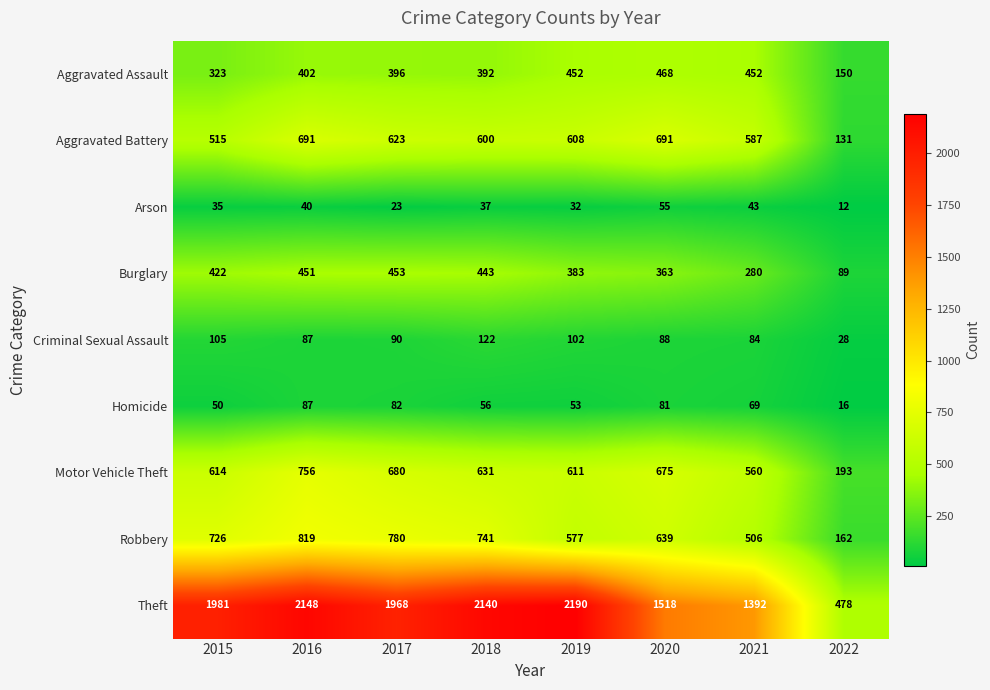

At how many categories does at least one series exceed 2003?

3